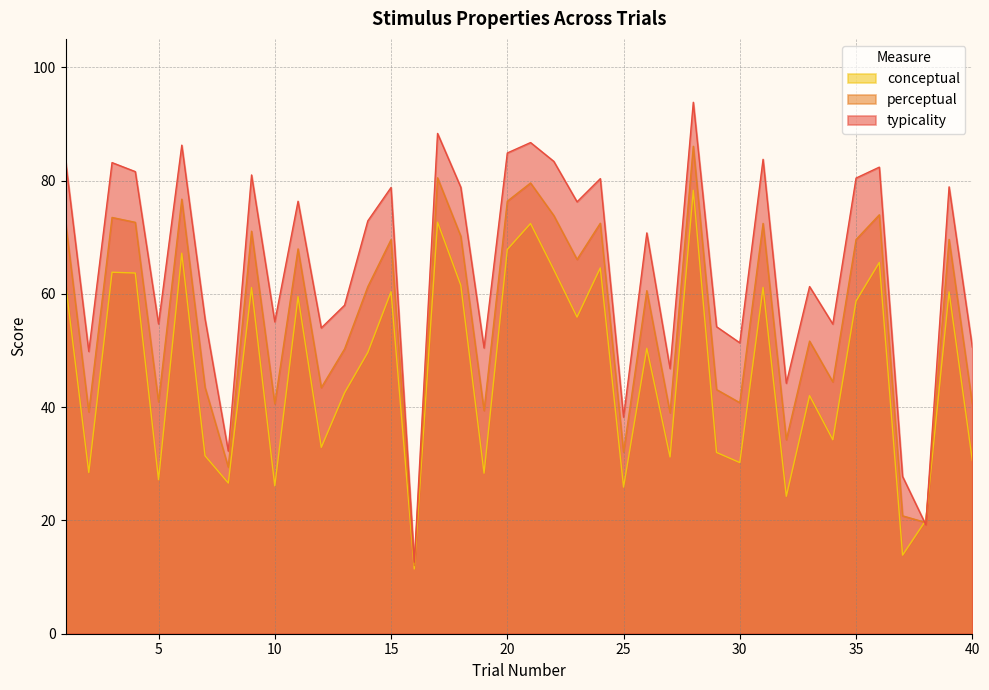

Does the chart have visible grid lines?

Yes